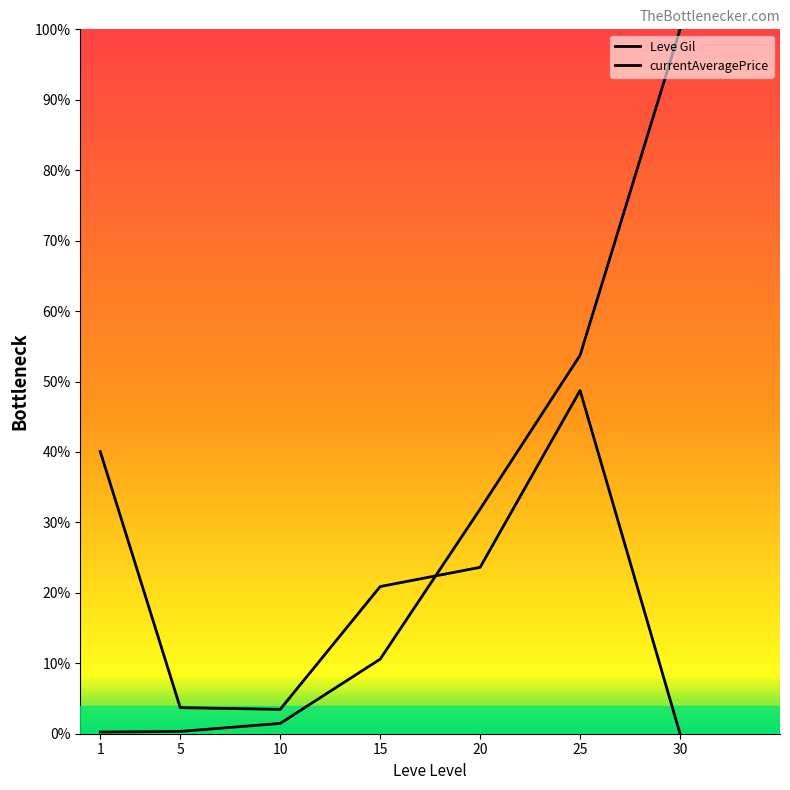

Where is Leve Gil nearest to the value 50?

25